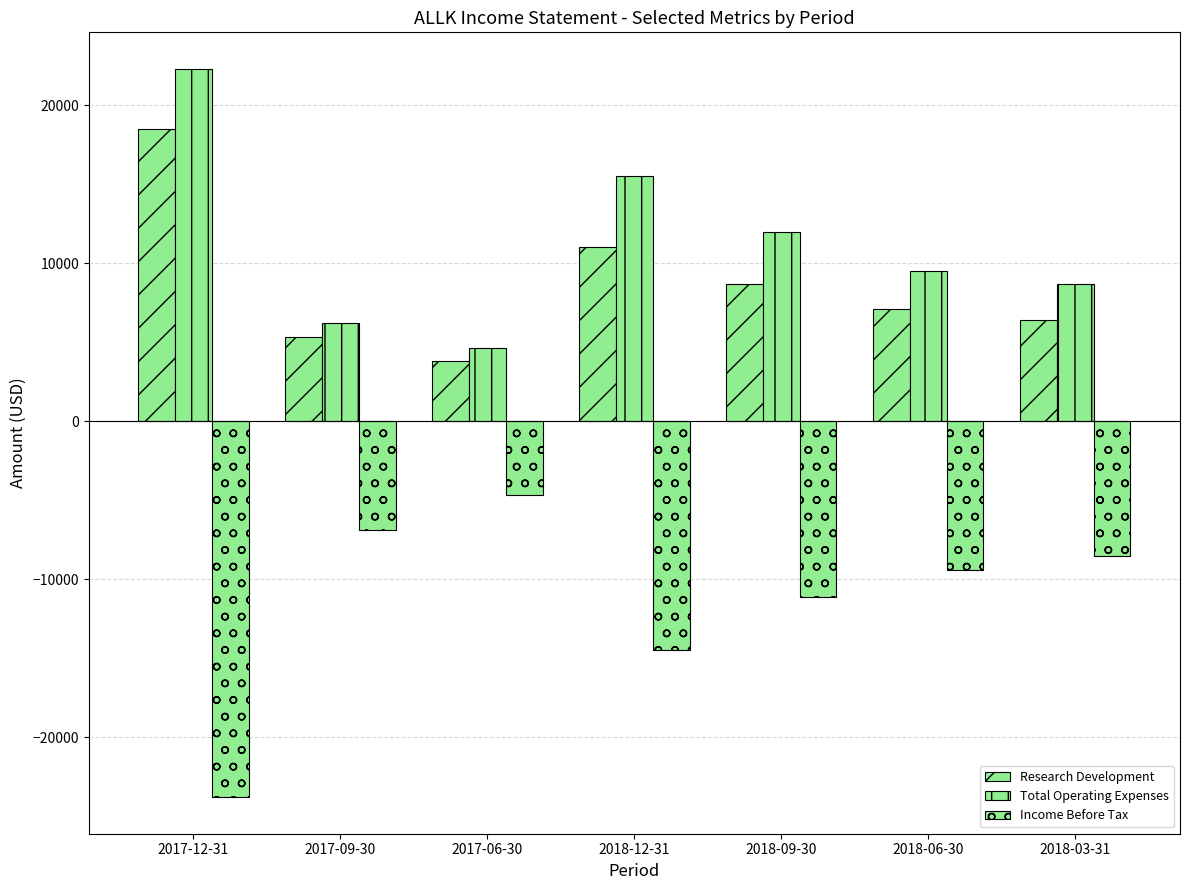

What is the sum of all Total Operating Expenses values?

78800